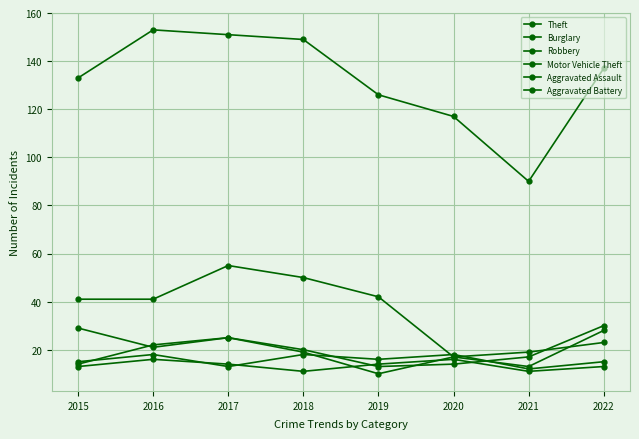

How many intersections are there between Motor Vehicle Theft and Robbery?

3